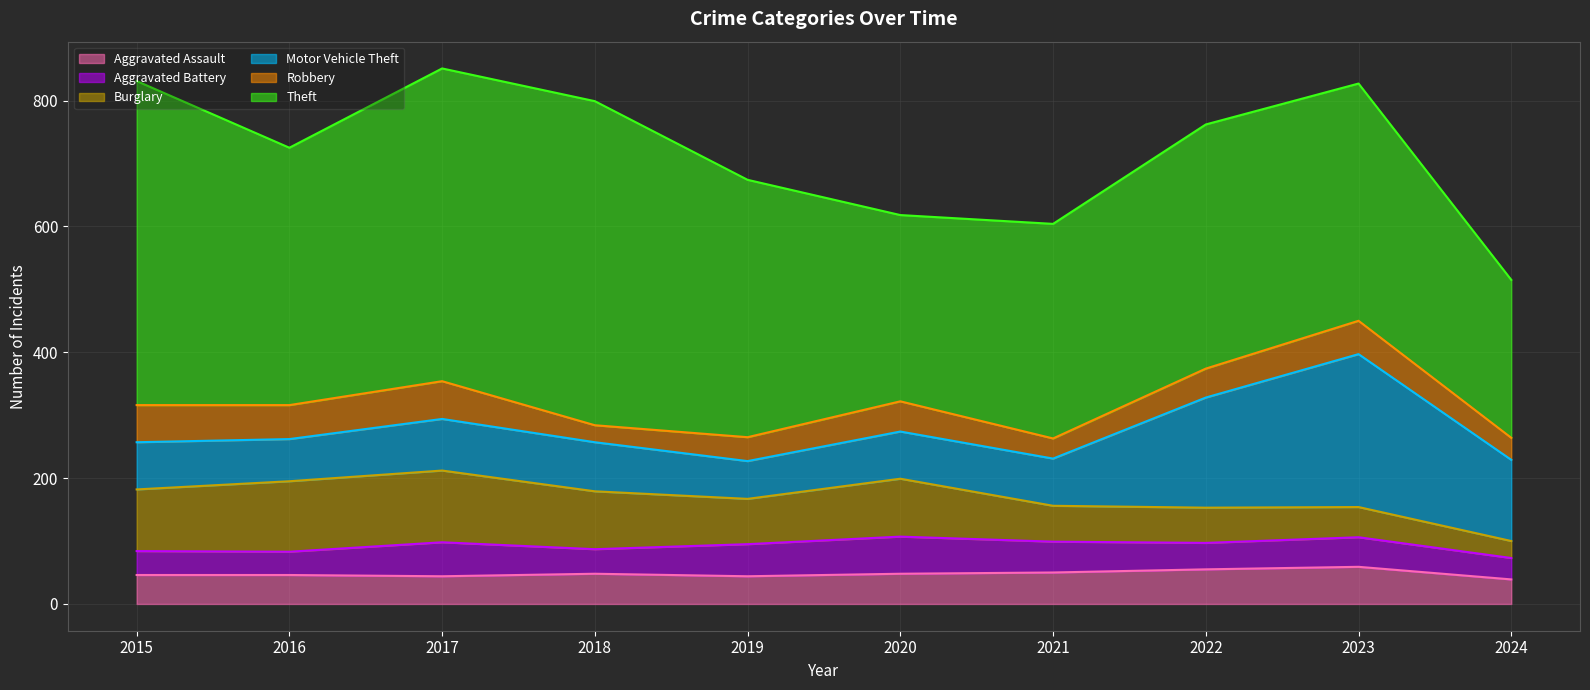

Between 2021 and 2019, which is larger?

2021